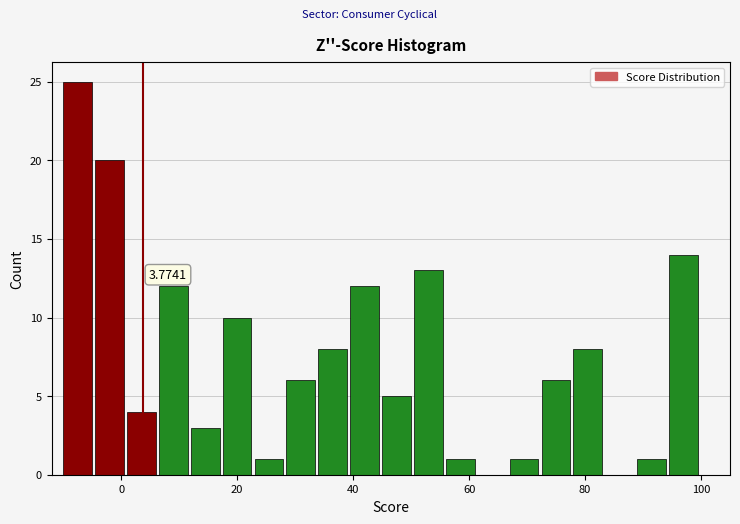

Read against the x-axis, roughly where is the centre of the tallest bar?

-8